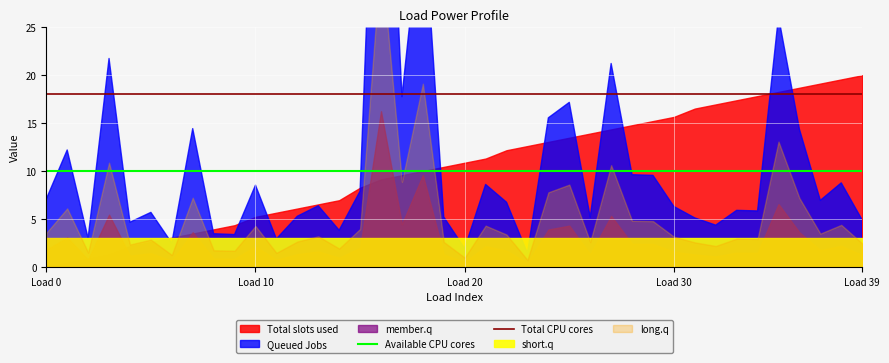

What is the lowest value of the Available CPU cores series?

10